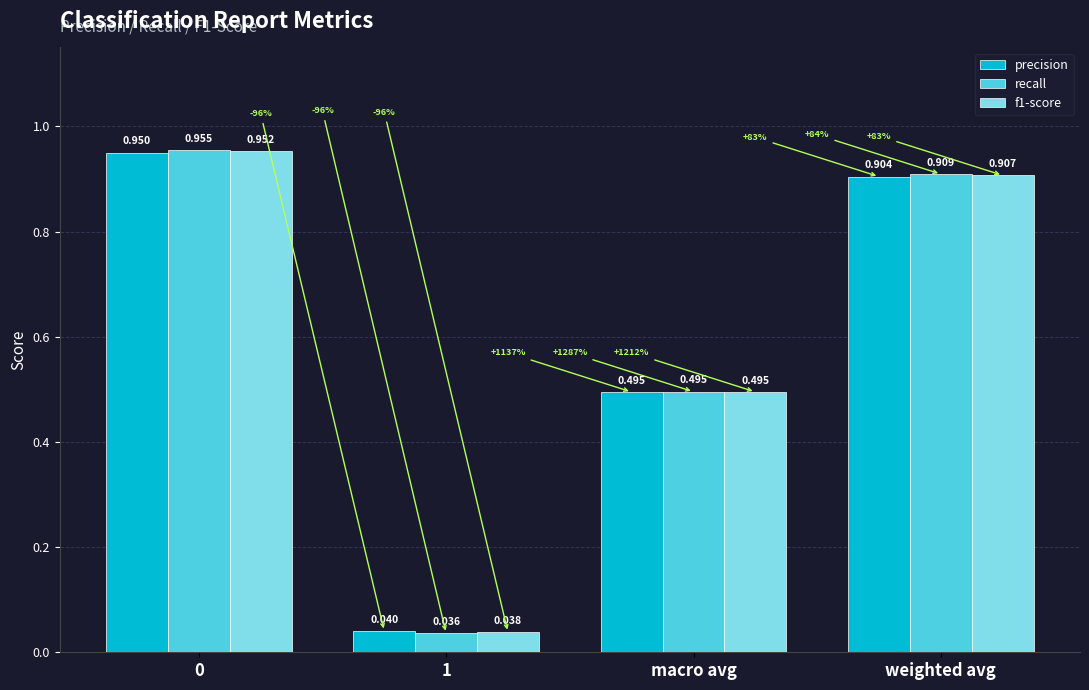

How many series are shown in this chart?

3